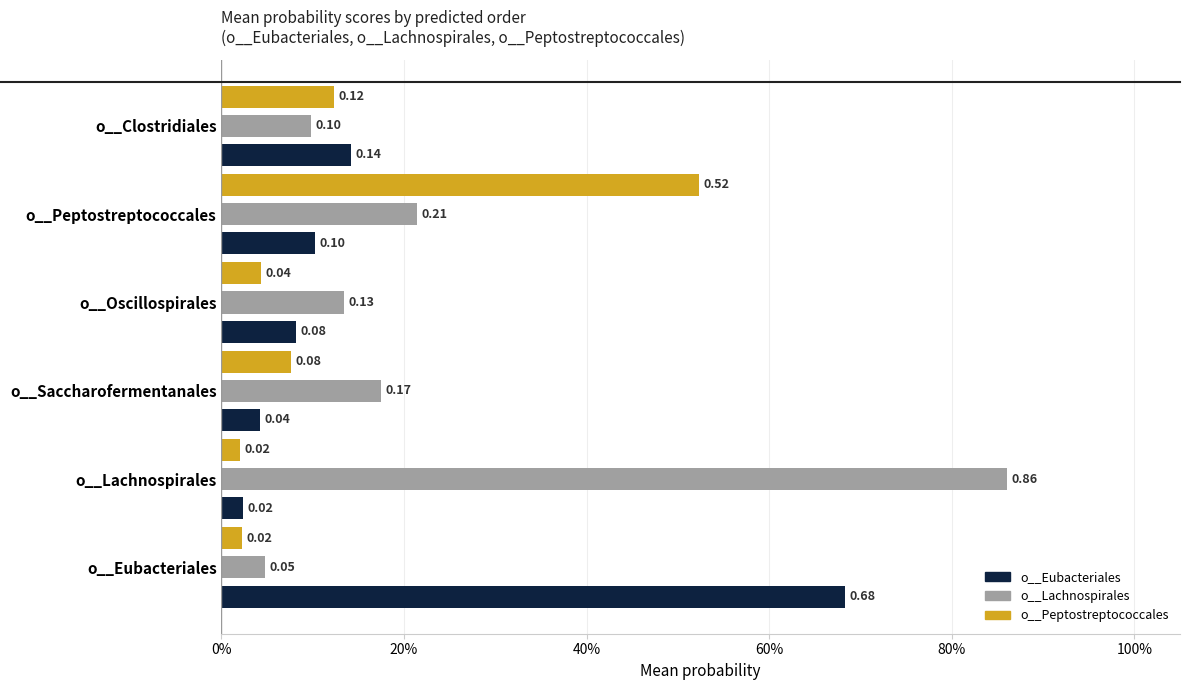

What is the greatest value displayed?

0.9